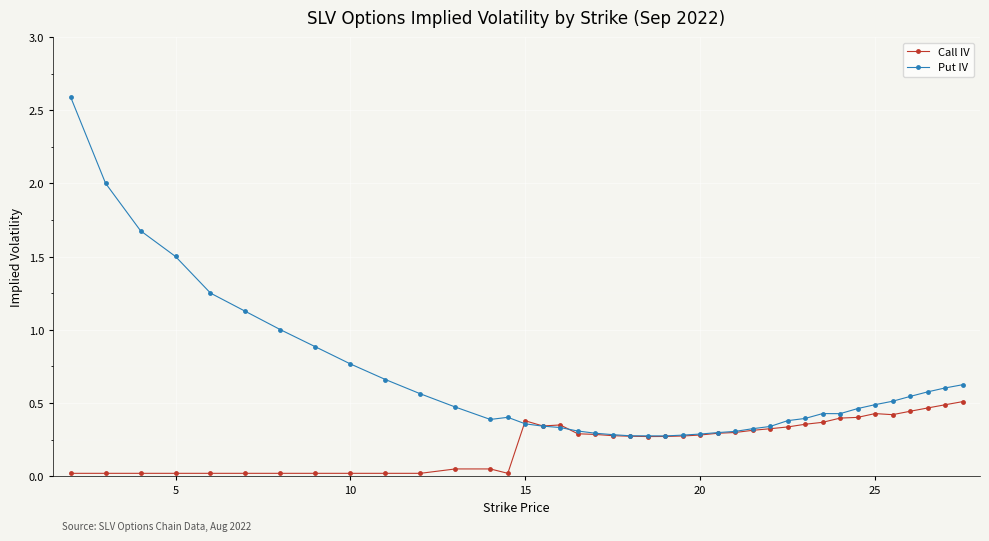

Which series has the largest total across all categories?

Put IV